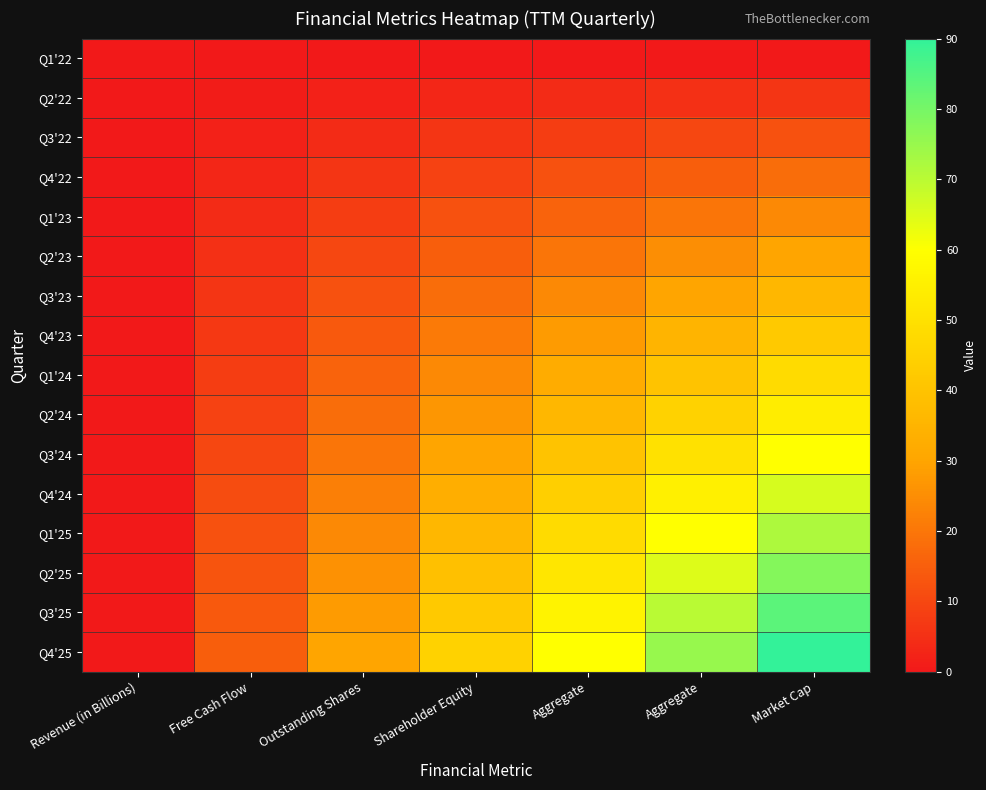

Reading left to right, extract all data points from this chart.

Q1'22: Revenue (in Billions)=0	Free Cash Flow=0	Outstanding Shares=0	Shareholder Equity=0	Aggregate=0	Aggregate=0	Market Cap=0
Q2'22: Revenue (in Billions)=0	Free Cash Flow=1	Outstanding Shares=2	Shareholder Equity=3	Aggregate=4	Aggregate=5	Market Cap=6
Q3'22: Revenue (in Billions)=0	Free Cash Flow=2	Outstanding Shares=4	Shareholder Equity=6	Aggregate=8	Aggregate=10	Market Cap=12
Q4'22: Revenue (in Billions)=0	Free Cash Flow=3	Outstanding Shares=6	Shareholder Equity=9	Aggregate=12	Aggregate=15	Market Cap=18
Q1'23: Revenue (in Billions)=0	Free Cash Flow=4	Outstanding Shares=8	Shareholder Equity=12	Aggregate=16	Aggregate=20	Market Cap=24
Q2'23: Revenue (in Billions)=0	Free Cash Flow=5	Outstanding Shares=10	Shareholder Equity=15	Aggregate=20	Aggregate=25	Market Cap=30
Q3'23: Revenue (in Billions)=0	Free Cash Flow=6	Outstanding Shares=12	Shareholder Equity=18	Aggregate=24	Aggregate=30	Market Cap=36
Q4'23: Revenue (in Billions)=0	Free Cash Flow=7	Outstanding Shares=14	Shareholder Equity=21	Aggregate=28	Aggregate=35	Market Cap=42
Q1'24: Revenue (in Billions)=0	Free Cash Flow=8	Outstanding Shares=16	Shareholder Equity=24	Aggregate=32	Aggregate=40	Market Cap=48
Q2'24: Revenue (in Billions)=0	Free Cash Flow=9	Outstanding Shares=18	Shareholder Equity=27	Aggregate=36	Aggregate=45	Market Cap=54
Q3'24: Revenue (in Billions)=0	Free Cash Flow=10	Outstanding Shares=20	Shareholder Equity=30	Aggregate=40	Aggregate=50	Market Cap=60
Q4'24: Revenue (in Billions)=0	Free Cash Flow=11	Outstanding Shares=22	Shareholder Equity=33	Aggregate=44	Aggregate=55	Market Cap=66
Q1'25: Revenue (in Billions)=0	Free Cash Flow=12	Outstanding Shares=24	Shareholder Equity=36	Aggregate=48	Aggregate=60	Market Cap=72
Q2'25: Revenue (in Billions)=0	Free Cash Flow=13	Outstanding Shares=26	Shareholder Equity=39	Aggregate=52	Aggregate=65	Market Cap=78
Q3'25: Revenue (in Billions)=0	Free Cash Flow=14	Outstanding Shares=28	Shareholder Equity=42	Aggregate=56	Aggregate=70	Market Cap=84
Q4'25: Revenue (in Billions)=0	Free Cash Flow=15	Outstanding Shares=30	Shareholder Equity=45	Aggregate=60	Aggregate=75	Market Cap=90